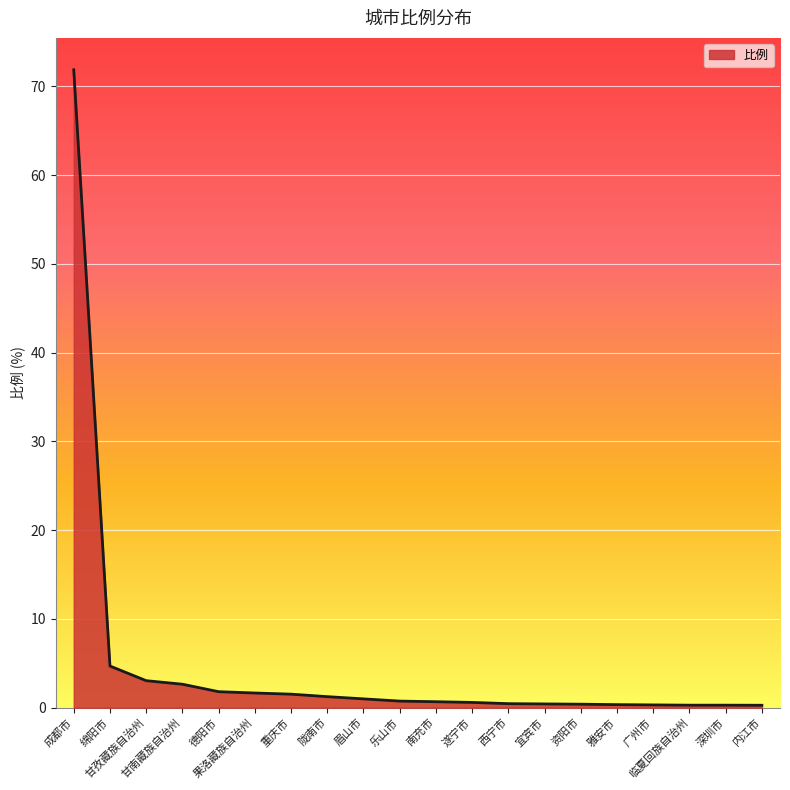

What is the maximum value shown in the chart?

71.9